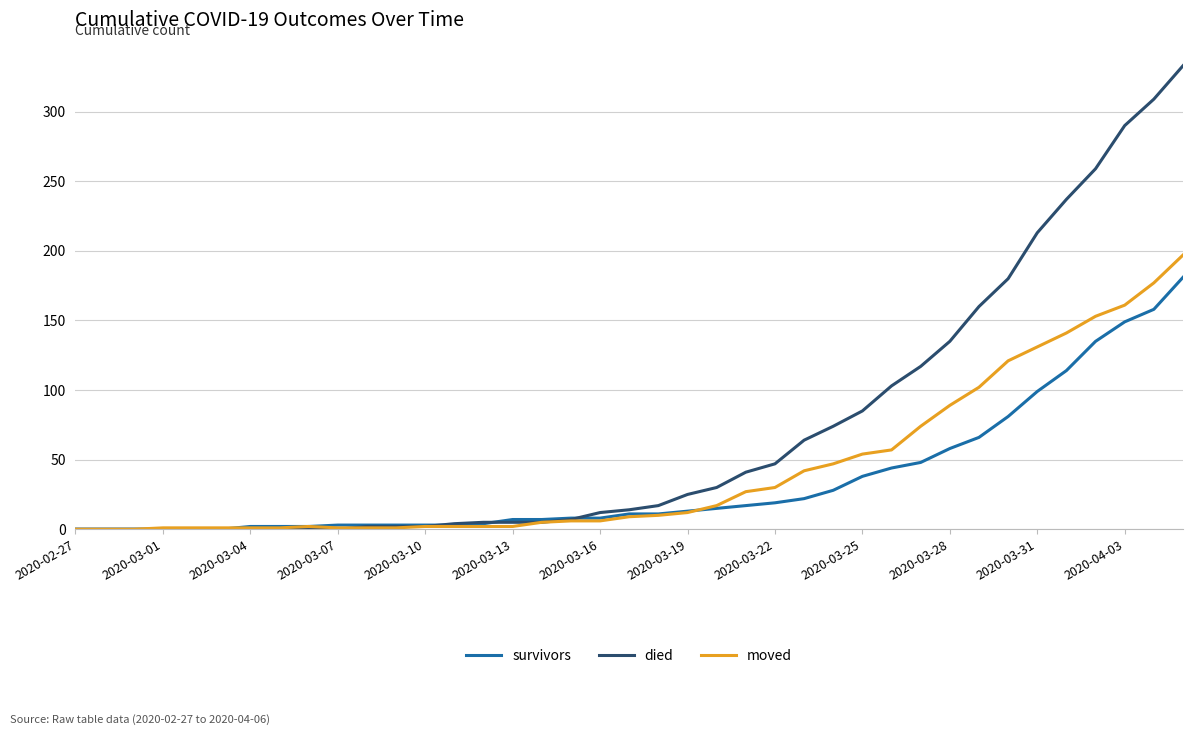

List the series in order of their overall mean, highest first.

died, moved, survivors